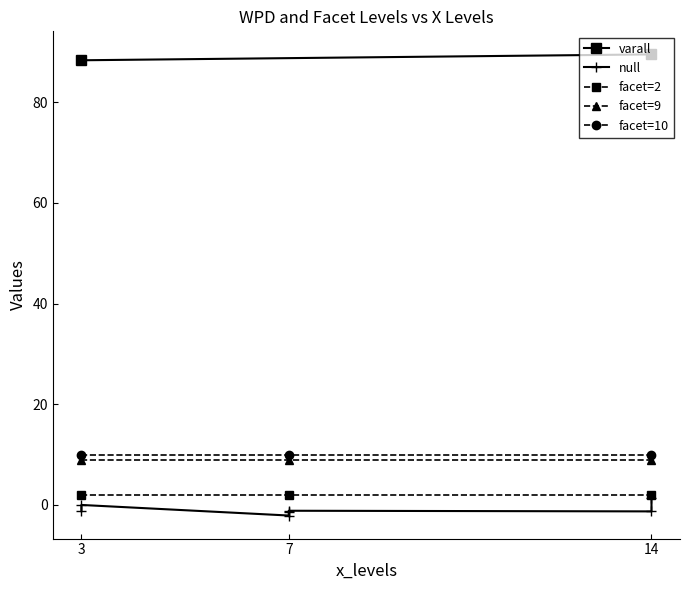

The value of facet=9 at 3 is 16. True or false?

False